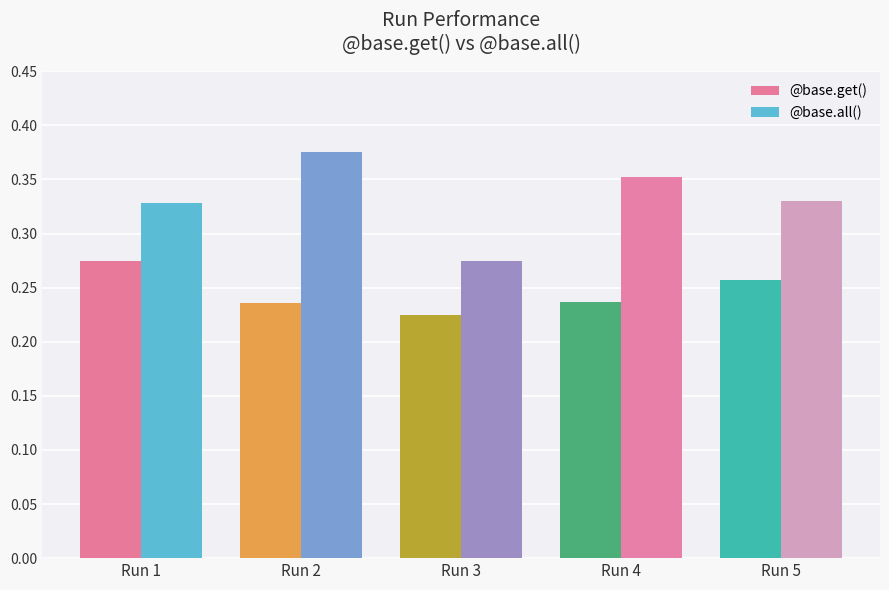

What is the sum of all @base.all() values?

1.7